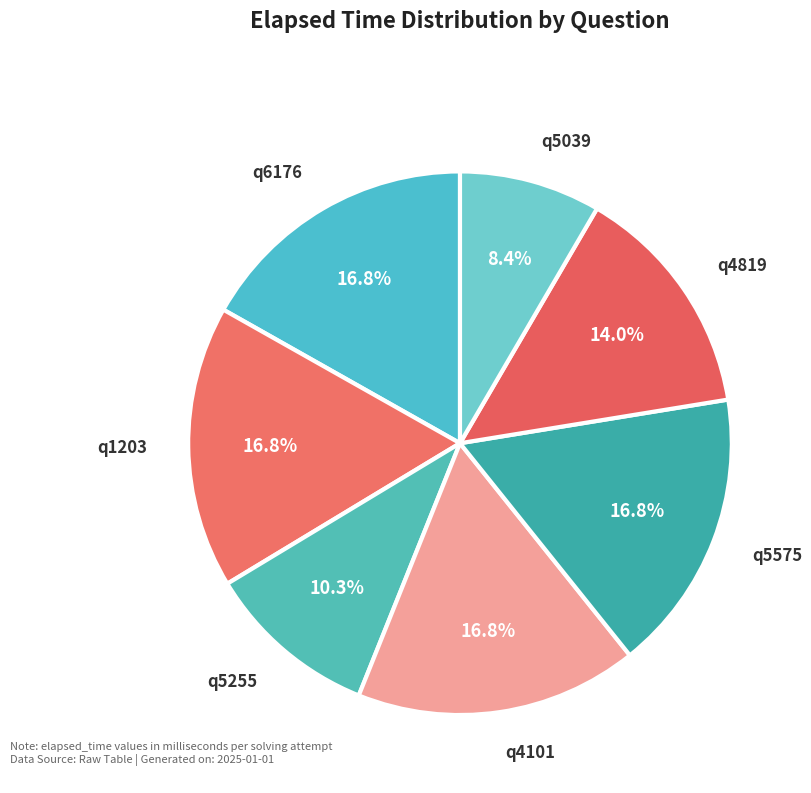

Is it true that q6176 is 17% of the pie?

True